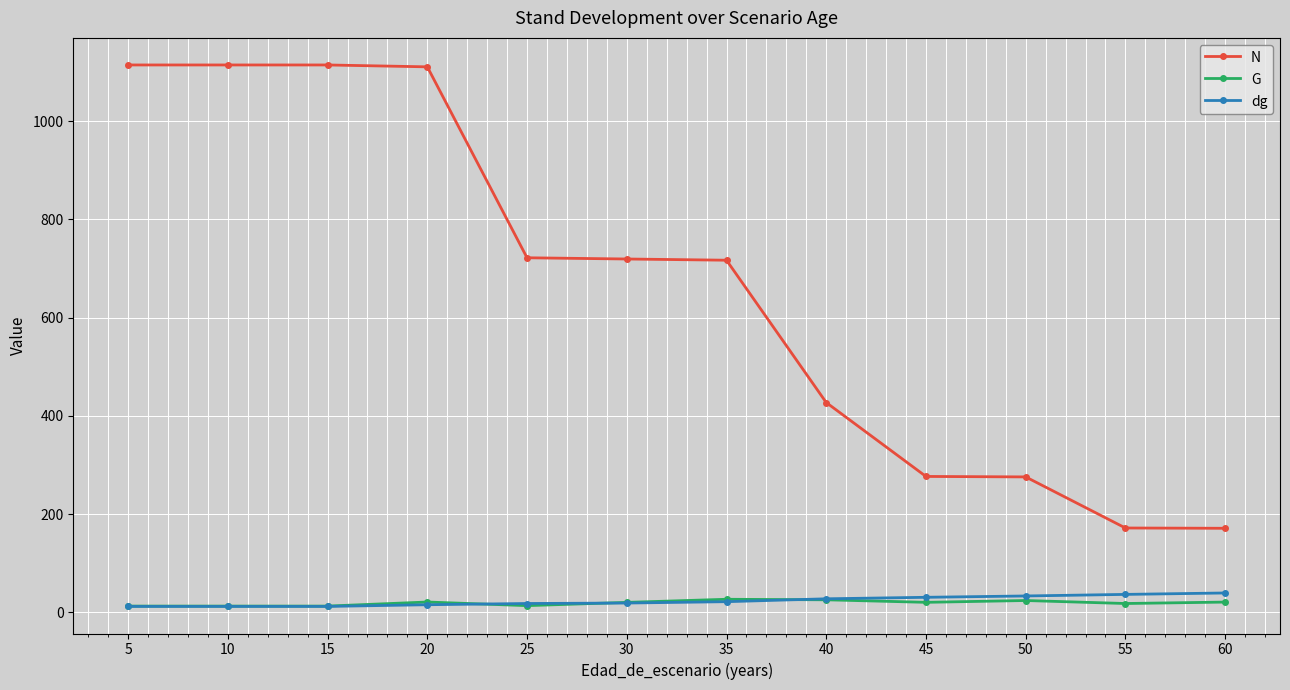

What is the maximum value for N?

1114.1